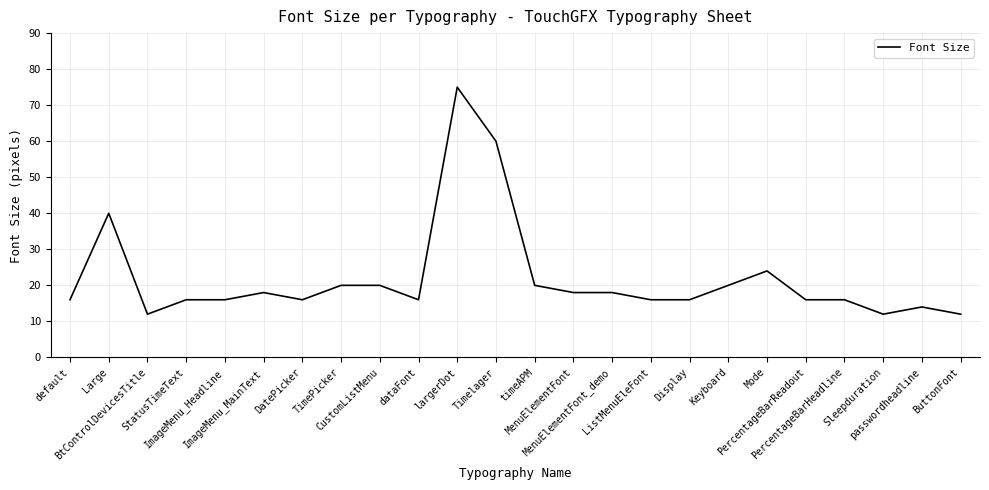

Reading left to right, list all the values displayed in this chart.

16	40	12	16	16	18	16	20	20	16	75	60	20	18	18	16	16	20	24	16	16	12	14	12